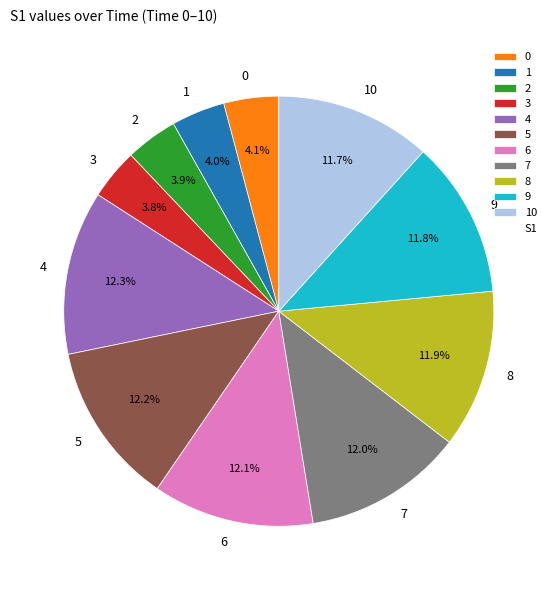

What percentage is NOT represented by 5?

87.8%